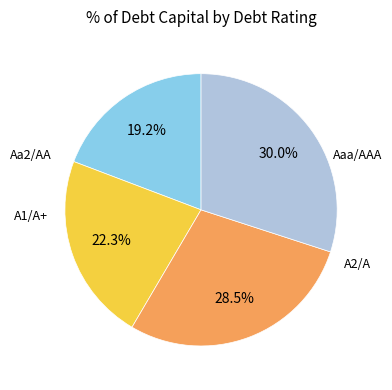

Is there a majority slice in this chart?

No